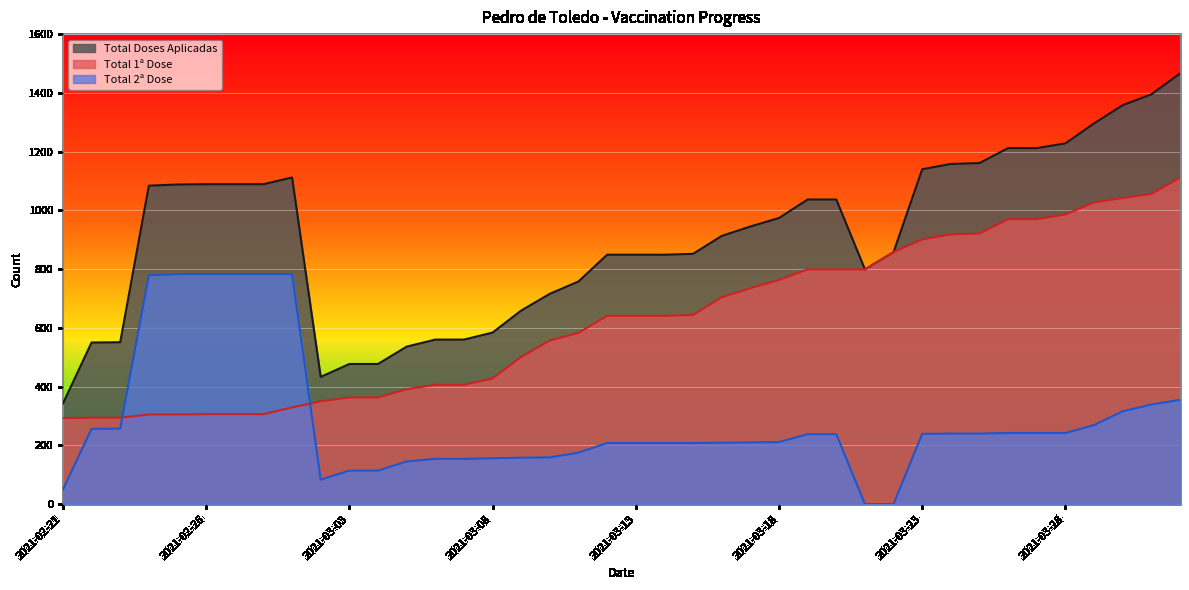

What is the total value across all series at 2021-03-24?

2316